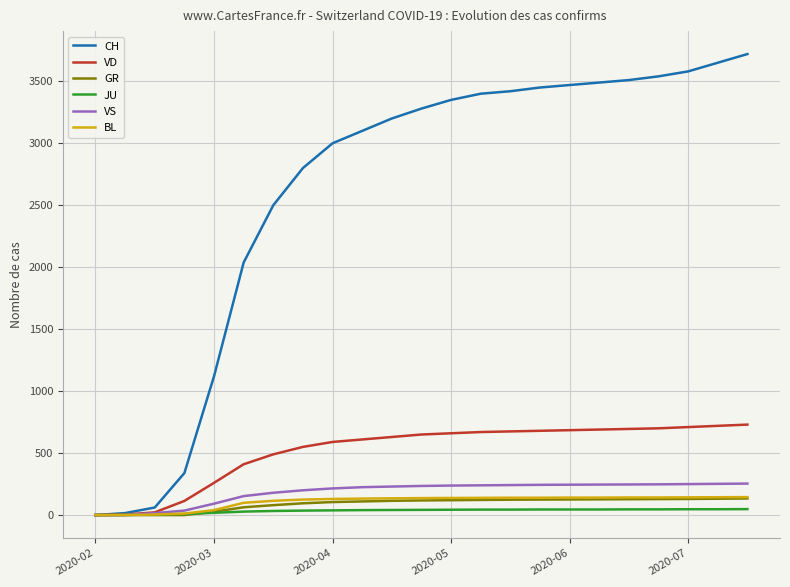

Which series has the largest total across all categories?

CH